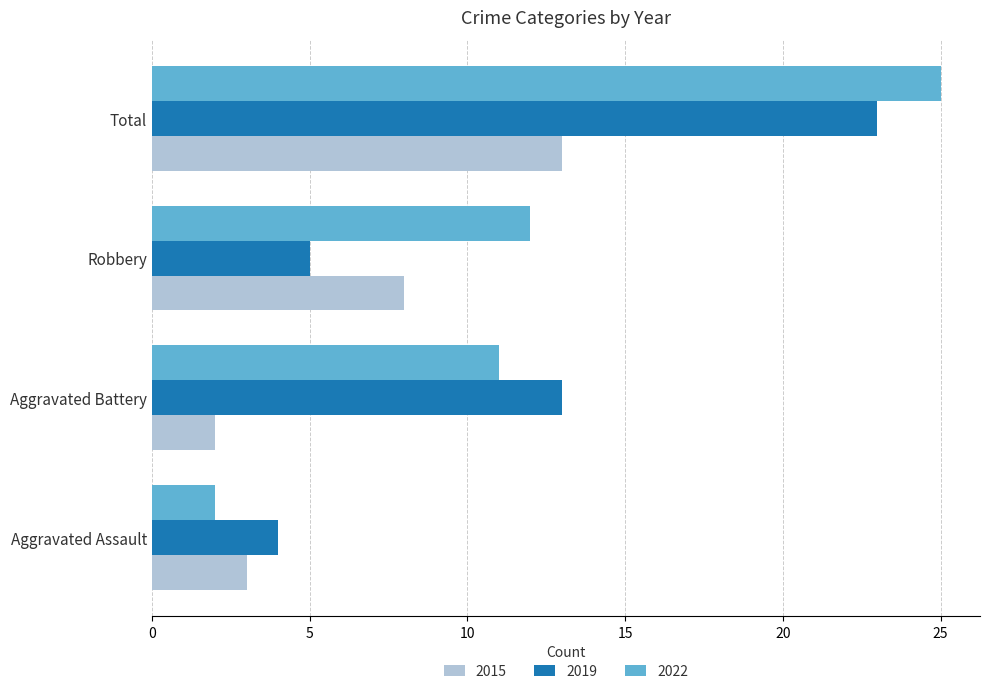

What are all the series names shown in the legend?

2015, 2019, 2022